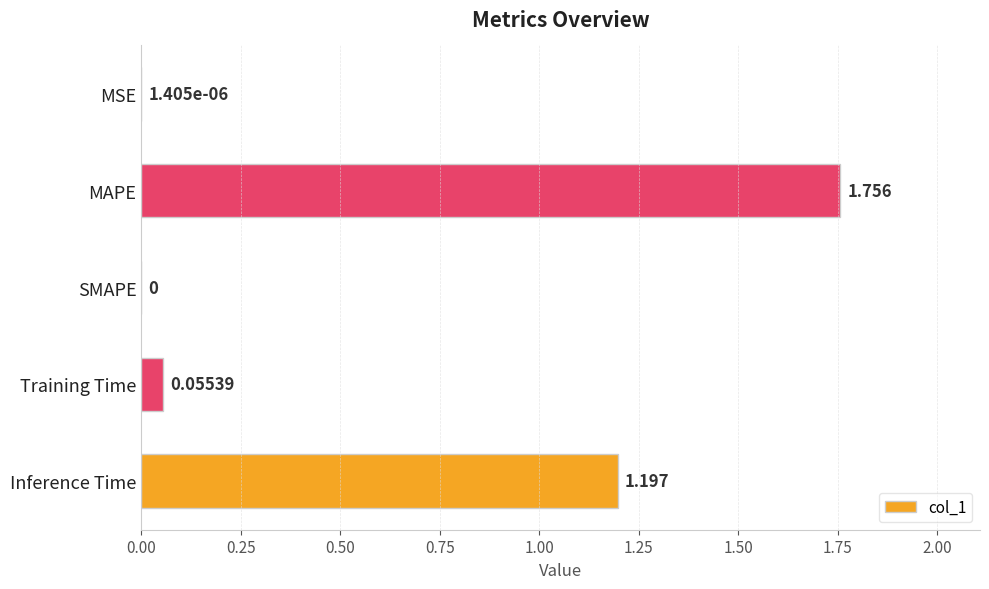

Which category has the highest value across all series?

MAPE